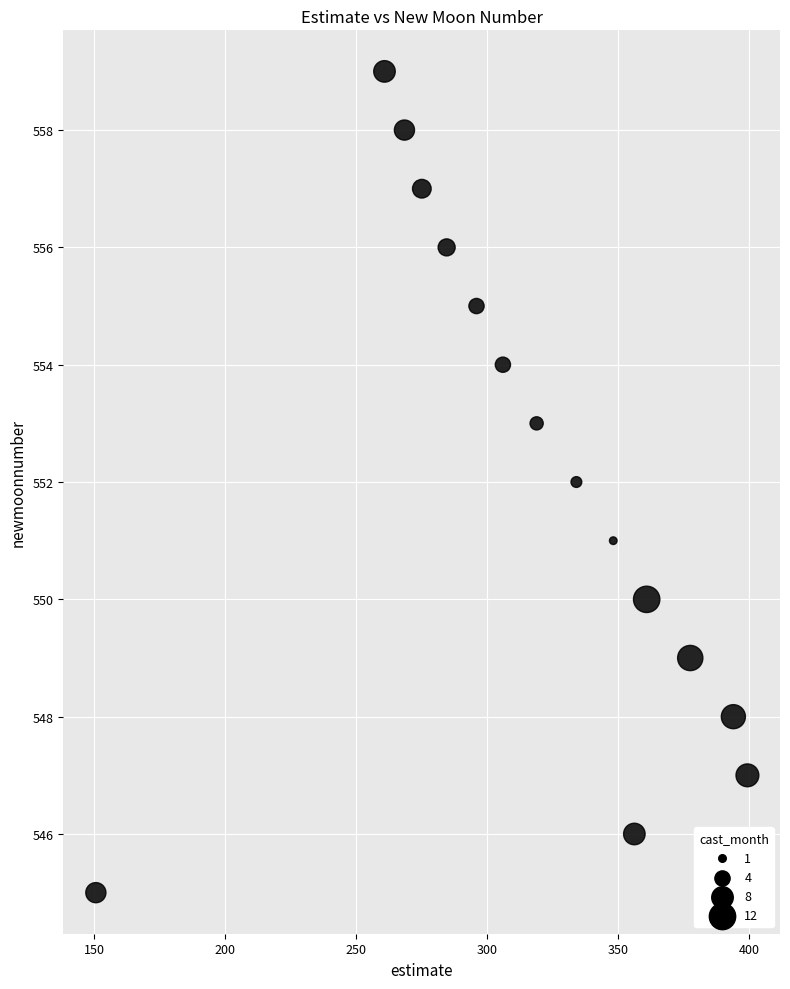

What is the range of Y values (max minus min)?

14